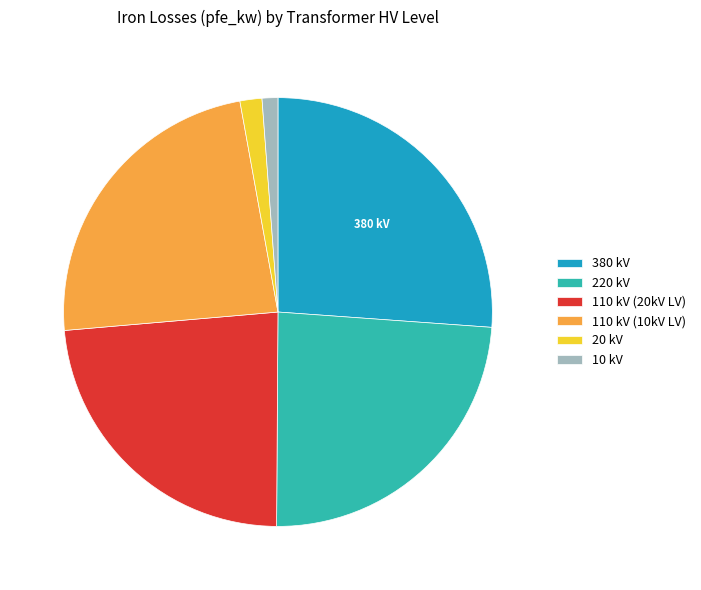

Is there any slice that represents more than half of the pie?

No